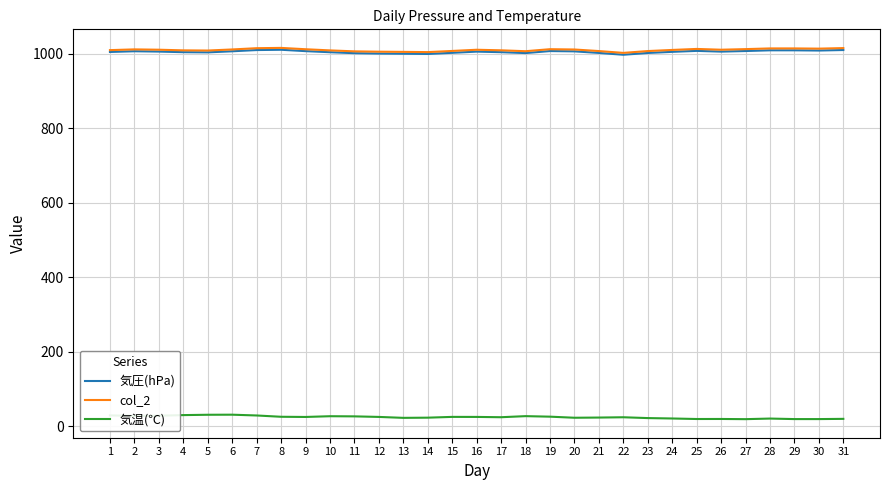

What is the difference between the maximum and second lowest values in the 気温(℃) series?

11.8